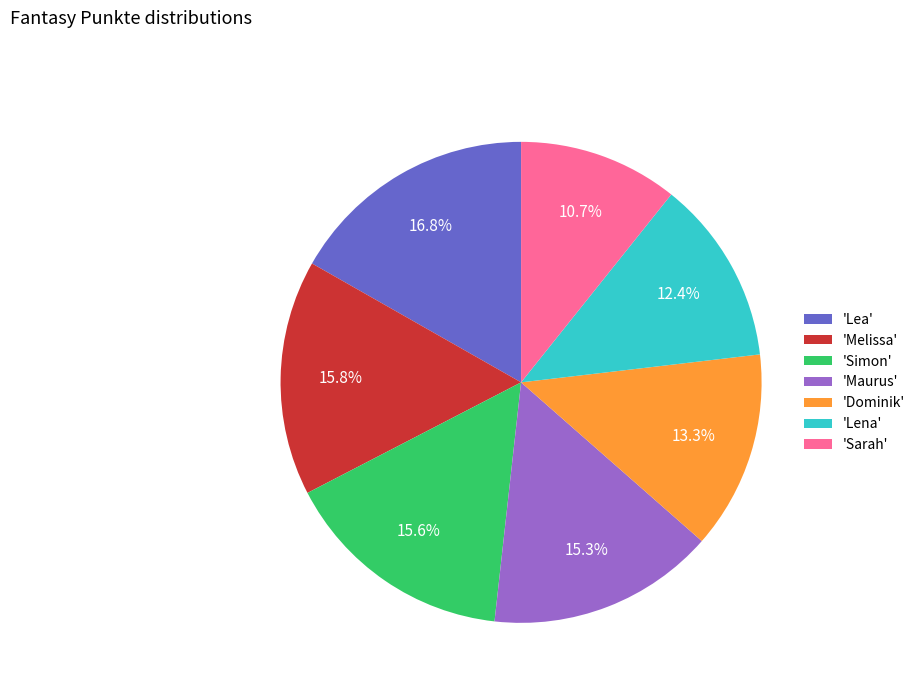

Which has a higher value, 'Lena' or 'Dominik'?

'Dominik'